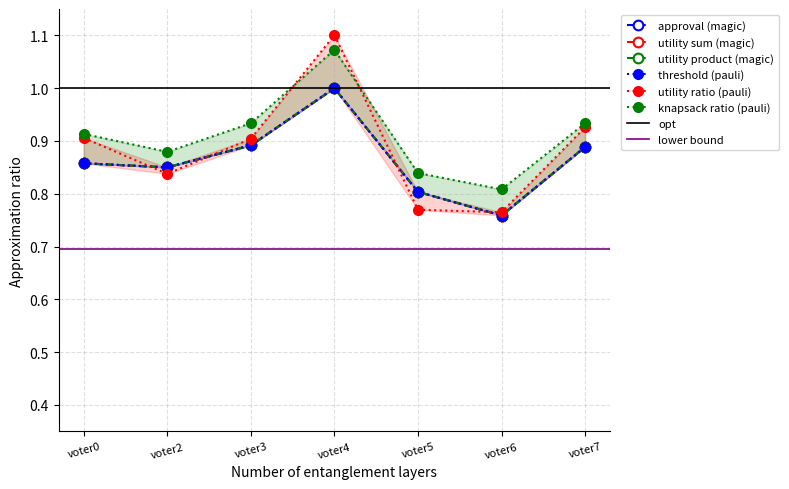

Between voter2 and voter4, which series saw the biggest shift?

utility ratio